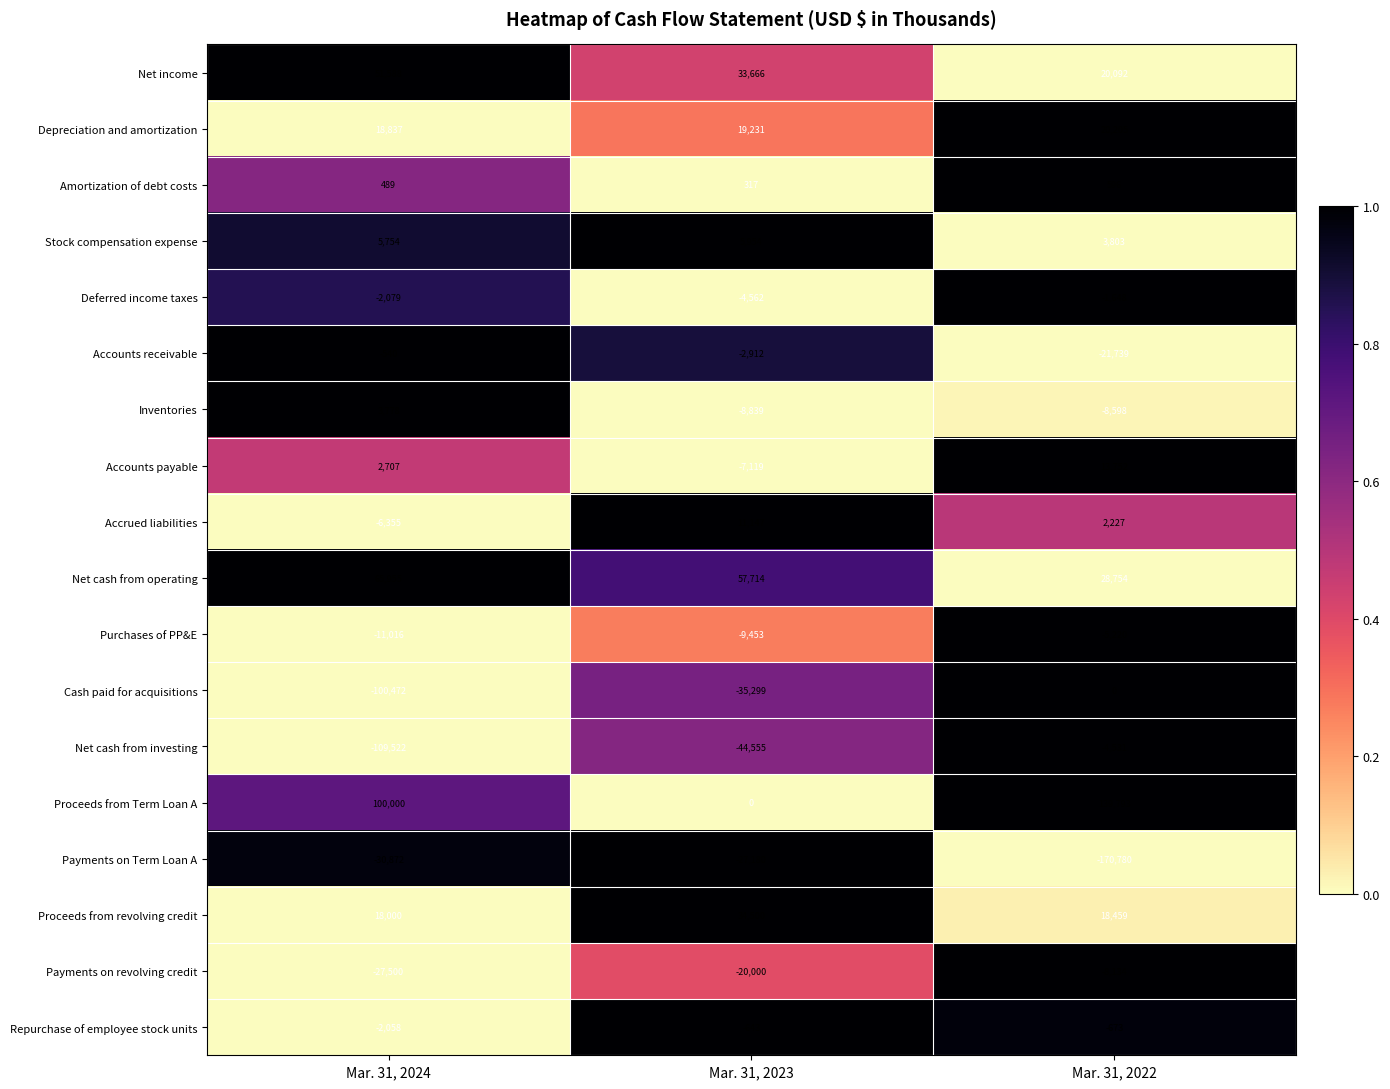

Which category has the lowest value in the Accounts receivable series?

Mar. 31, 2022